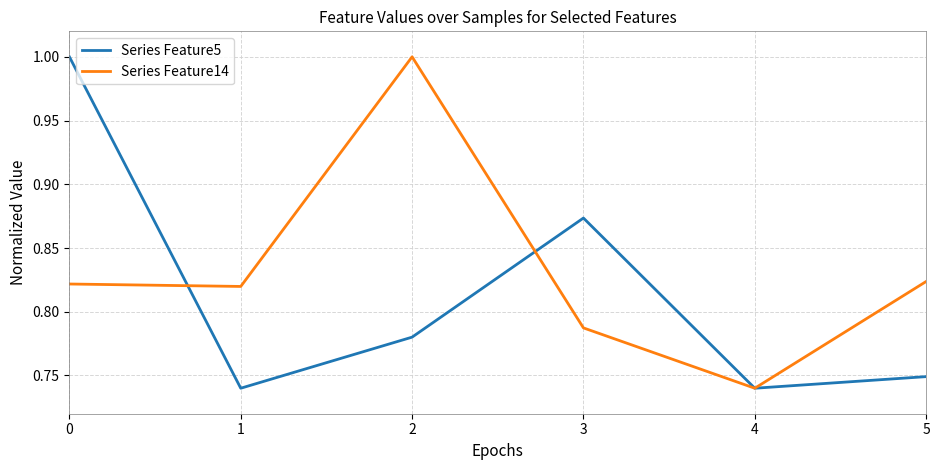

At 3, list the series in order from largest to smallest.

Series Feature5, Series Feature14